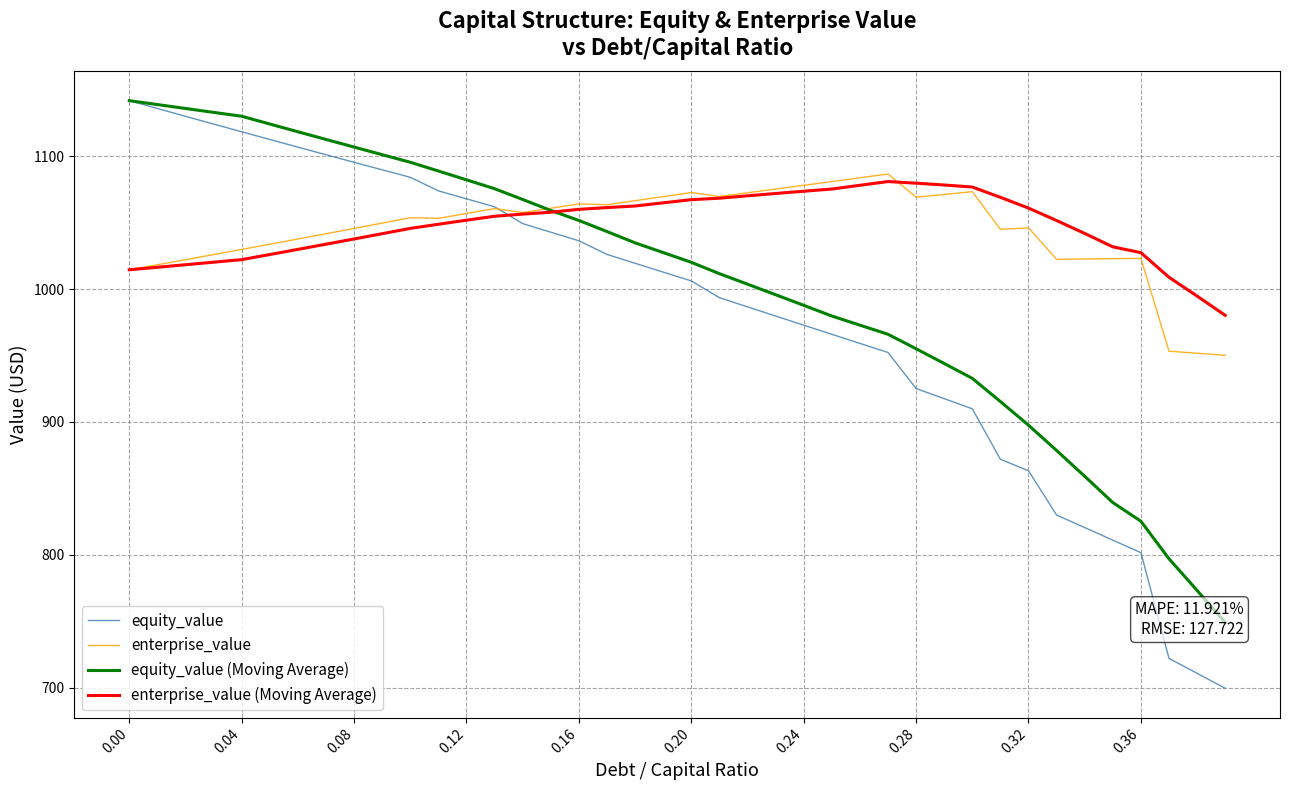

True or false: equity_value has more than 2 interior local peaks.

False